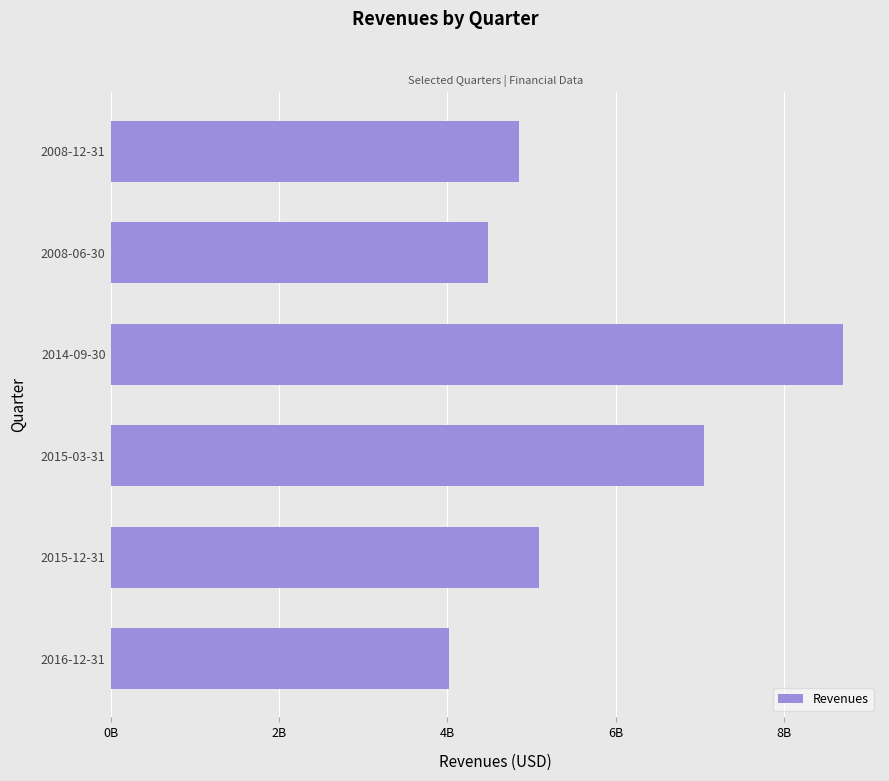

Does the chart contain any negative values?

No